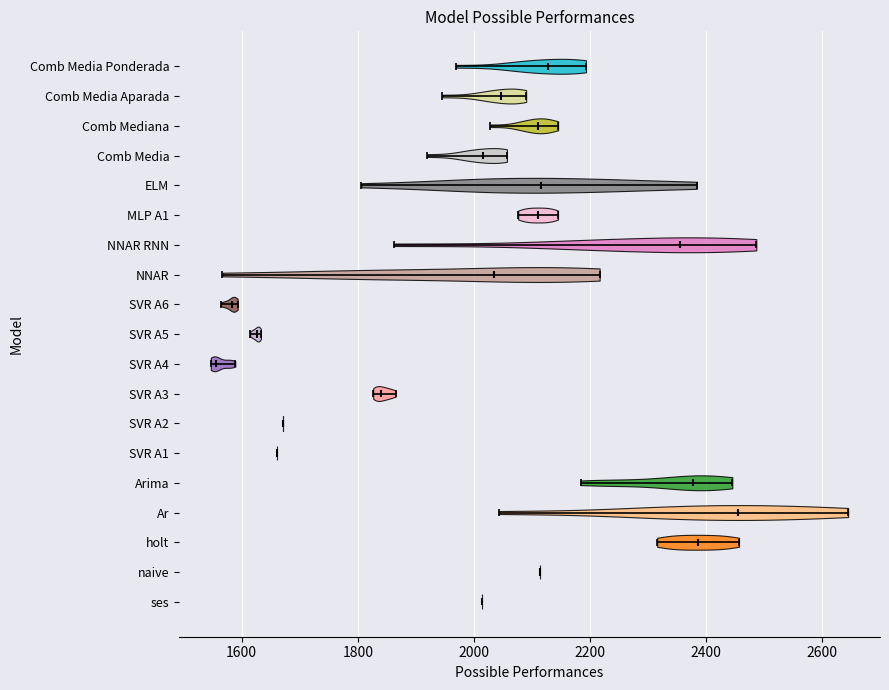

Reading bottom to top, read every violin against the x-axis: where its median line is, and the lowest and highest points it reaches. The values are not printed on the chart, so give them approximately, as read against the axis.

ses: median line 2020, lowest point 2020, highest point 2020
naive: median line 2120, lowest point 2120, highest point 2120
holt: median line 2380, lowest point 2320, highest point 2460
Ar: median line 2460, lowest point 2040, highest point 2640
Arima: median line 2380, lowest point 2180, highest point 2440
SVR A1: median line 1660, lowest point 1660, highest point 1660
SVR A2: median line 1680, lowest point 1680, highest point 1680
SVR A3: median line 1840, lowest point 1820, highest point 1860
SVR A4: median line 1560, lowest point 1540, highest point 1580
SVR A5: median line 1620, lowest point 1620, highest point 1640
SVR A6: median line 1580, lowest point 1560, highest point 1600
NNAR: median line 2040, lowest point 1560, highest point 2220
NNAR RNN: median line 2360, lowest point 1860, highest point 2480
MLP A1: median line 2120, lowest point 2080, highest point 2140
ELM: median line 2120, lowest point 1800, highest point 2380
Comb Media: median line 2020, lowest point 1920, highest point 2060
Comb Mediana: median line 2120, lowest point 2020, highest point 2140
Comb Media Aparada: median line 2040, lowest point 1940, highest point 2100
Comb Media Ponderada: median line 2120, lowest point 1960, highest point 2200